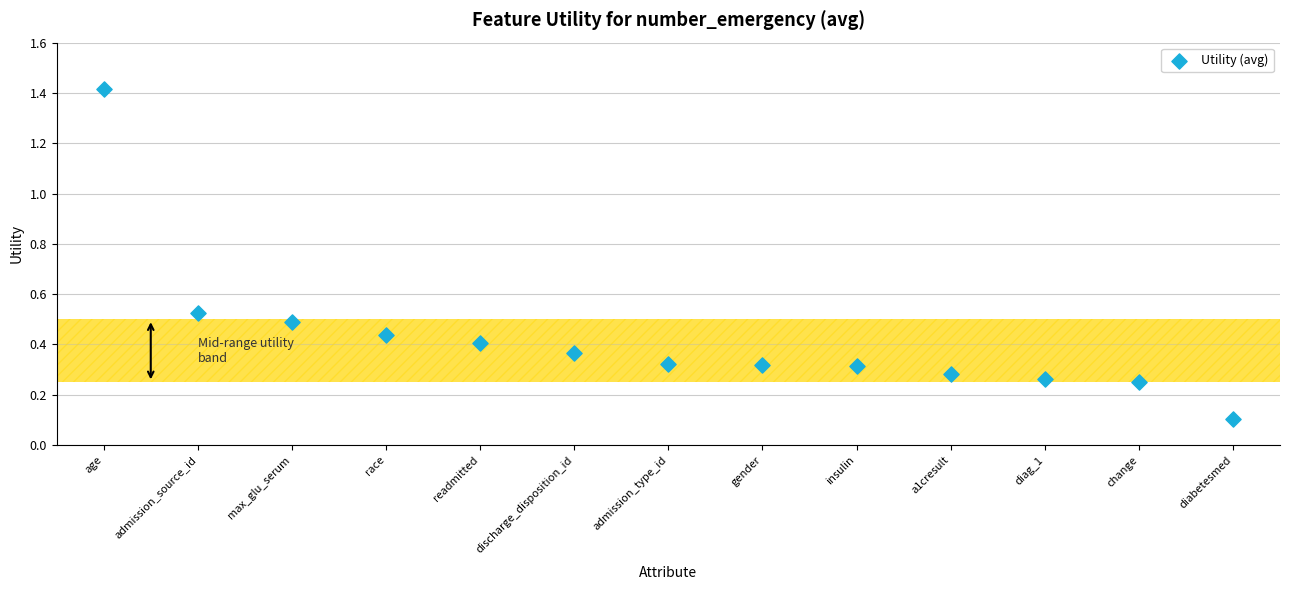

What is the range of Y values (max minus min)?

1.3